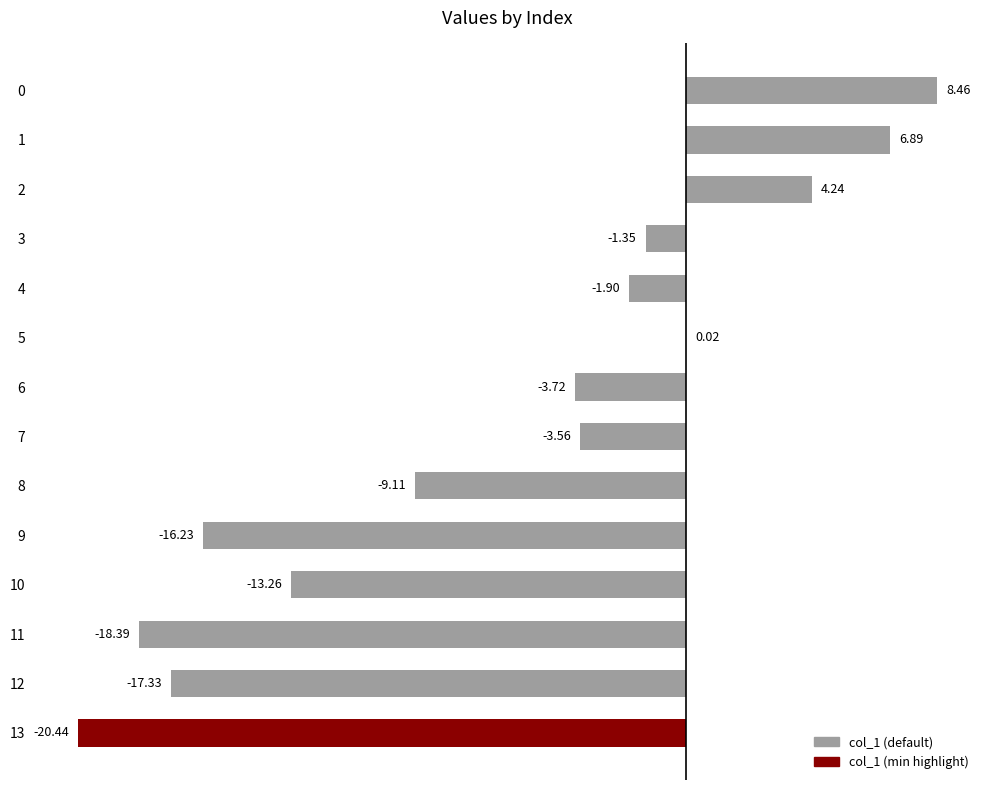

What is the sum of all values?

-85.7